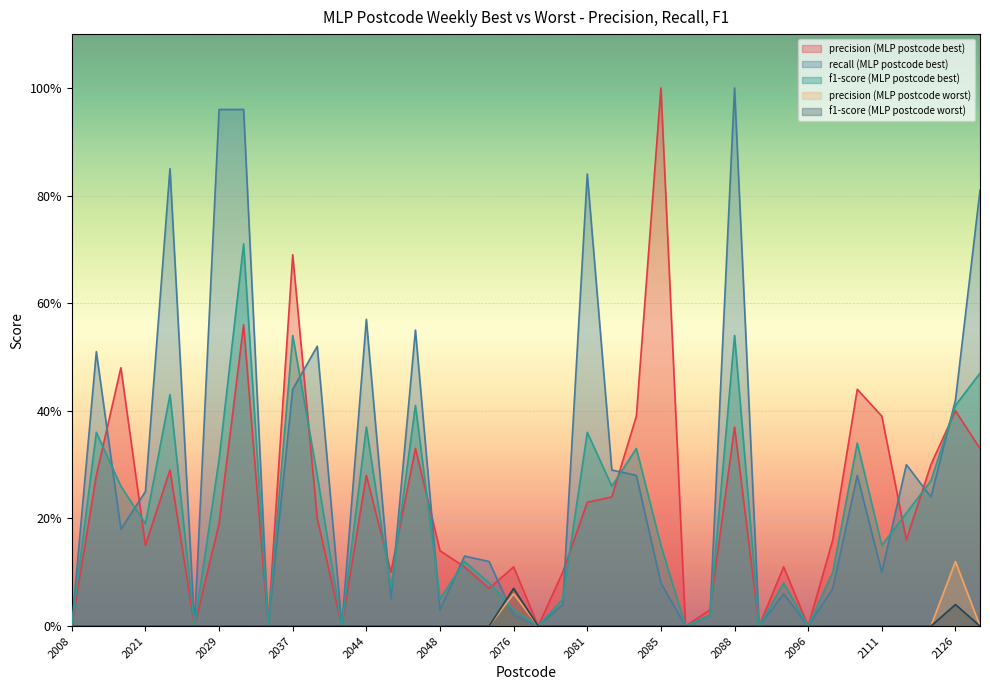

The value of recall (MLP postcode best) at 2081 is 1.2. True or false?

False